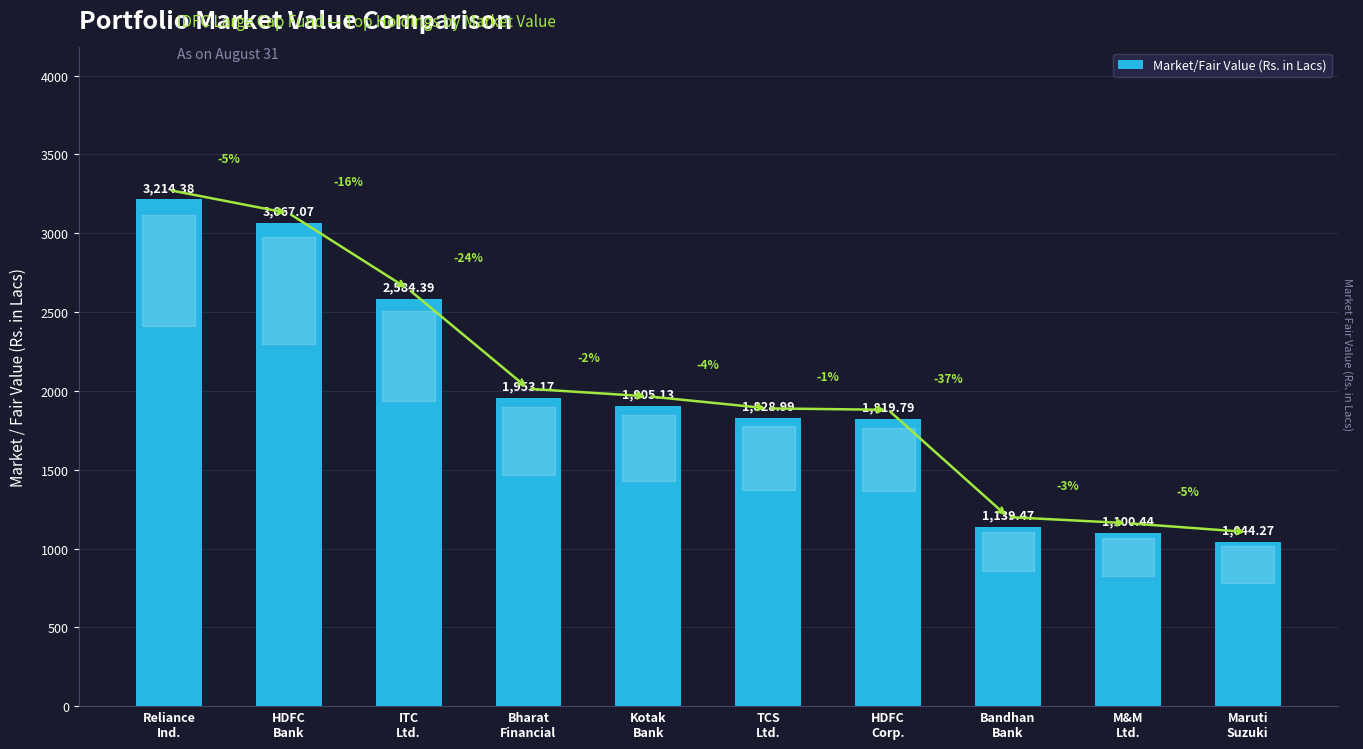

Reading left to right, extract all data points from this chart.

3214.4	3067.1	2584.4	1953.2	1905.1	1829.0	1819.8	1139.5	1100.4	1044.3